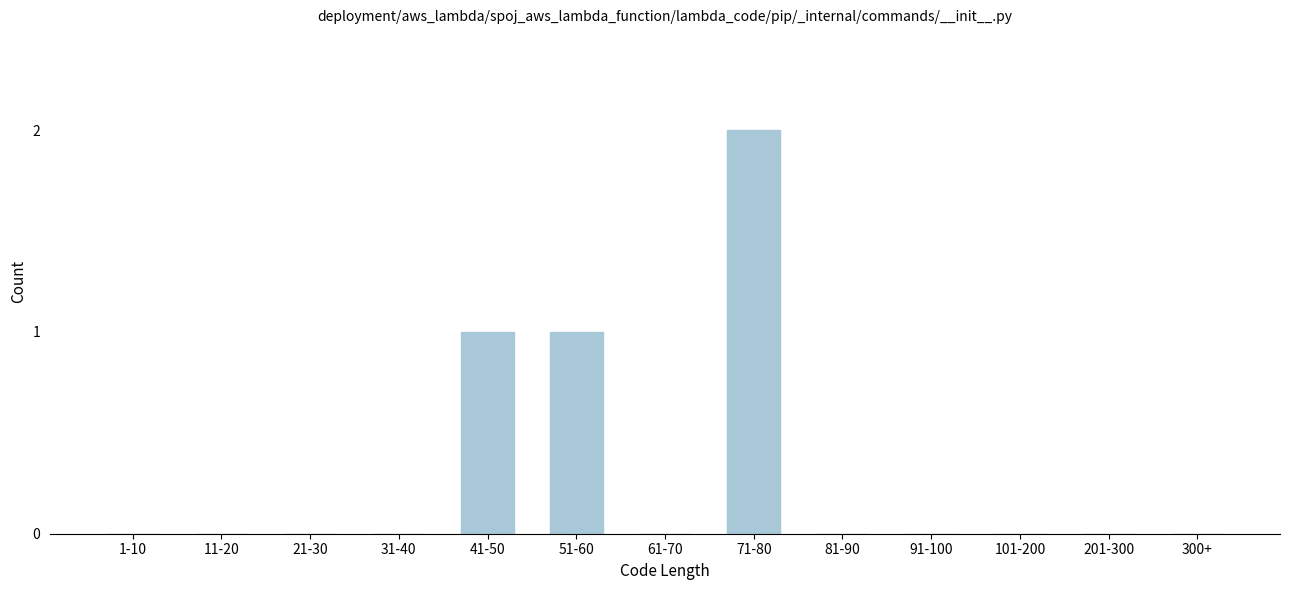

Reading left to right, extract all data points from this chart.

1-10=0	11-20=0	21-30=0	31-40=0	41-50=1	51-60=1	61-70=0	71-80=2	81-90=0	91-100=0	101-200=0	201-300=0	300+=0